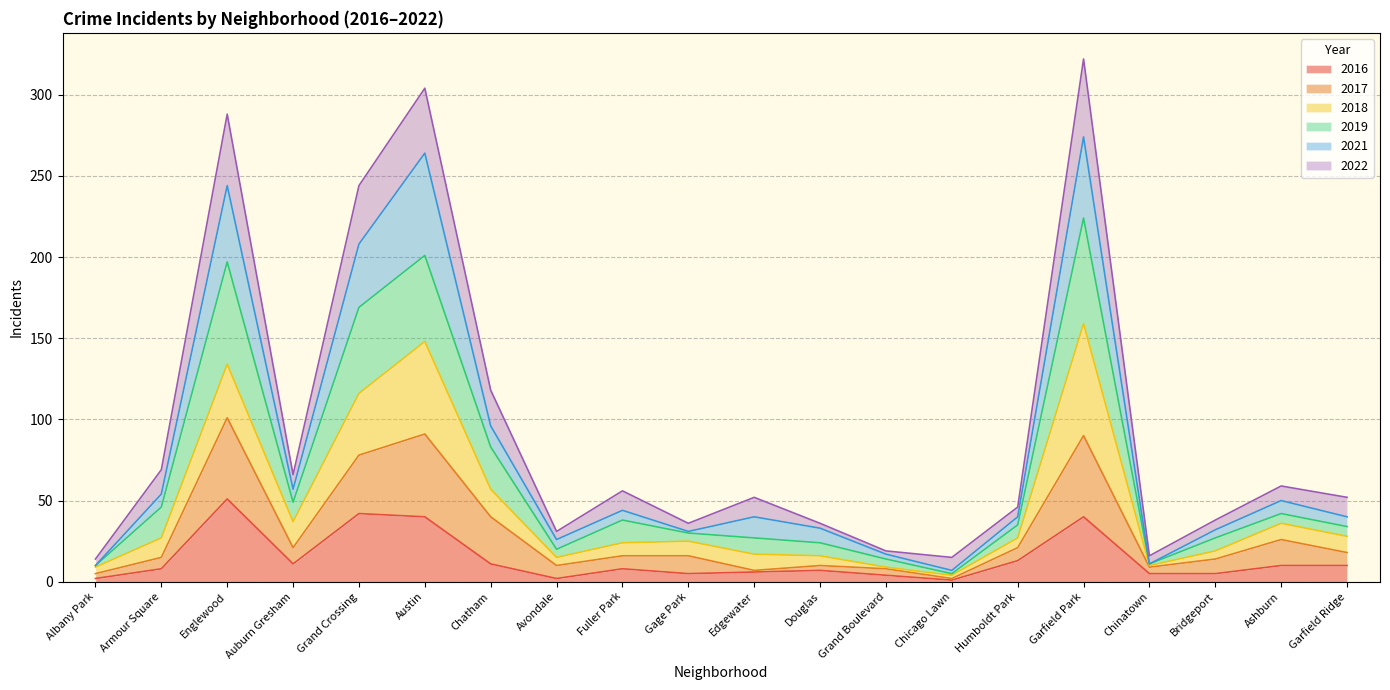

What are all the series names shown in the legend?

2016, 2017, 2018, 2019, 2021, 2022